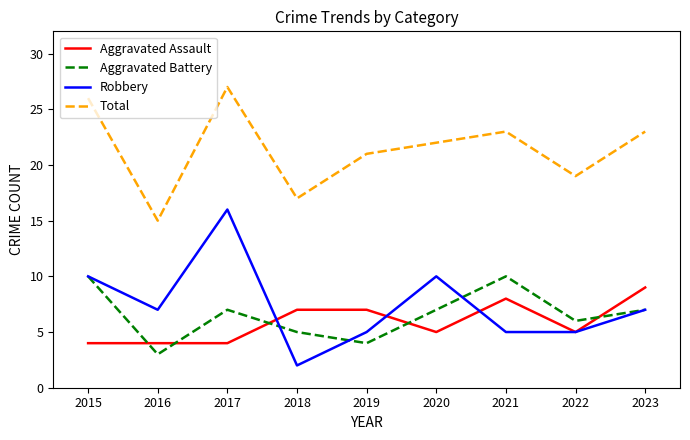

True or false: Aggravated Assault and Total cross at least once.

False